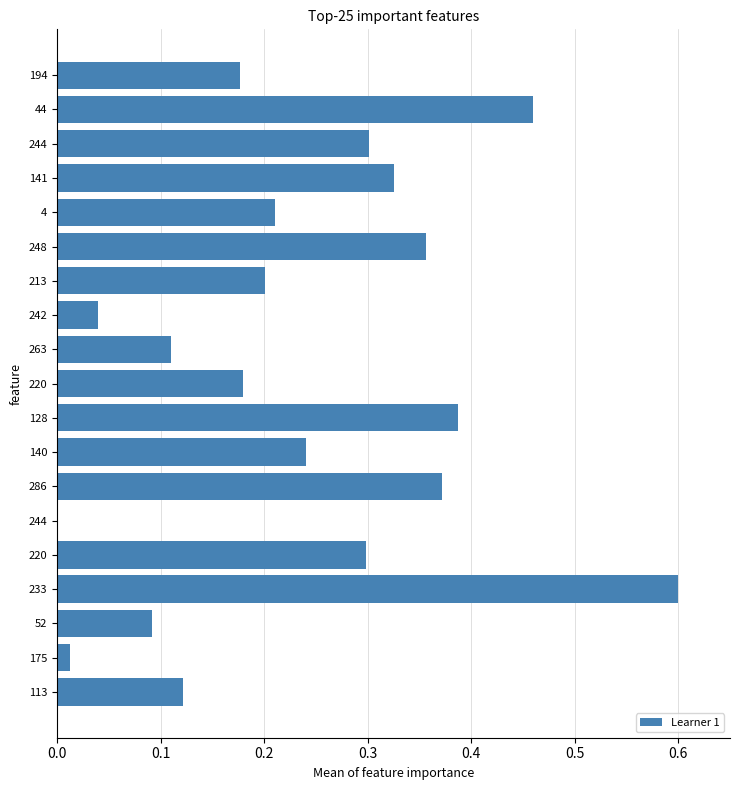

How many distinct data groups are displayed?

1